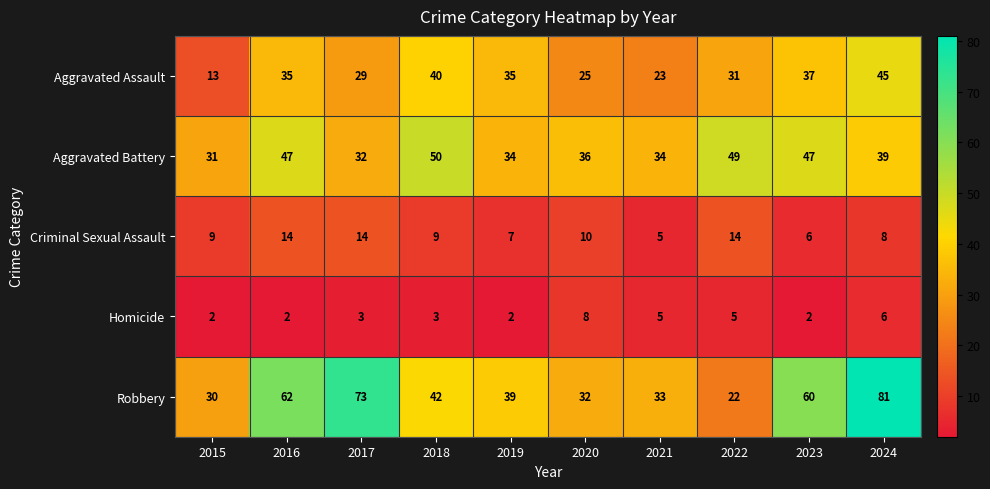

Is it true that Homicide equals 9 at 2021?

False